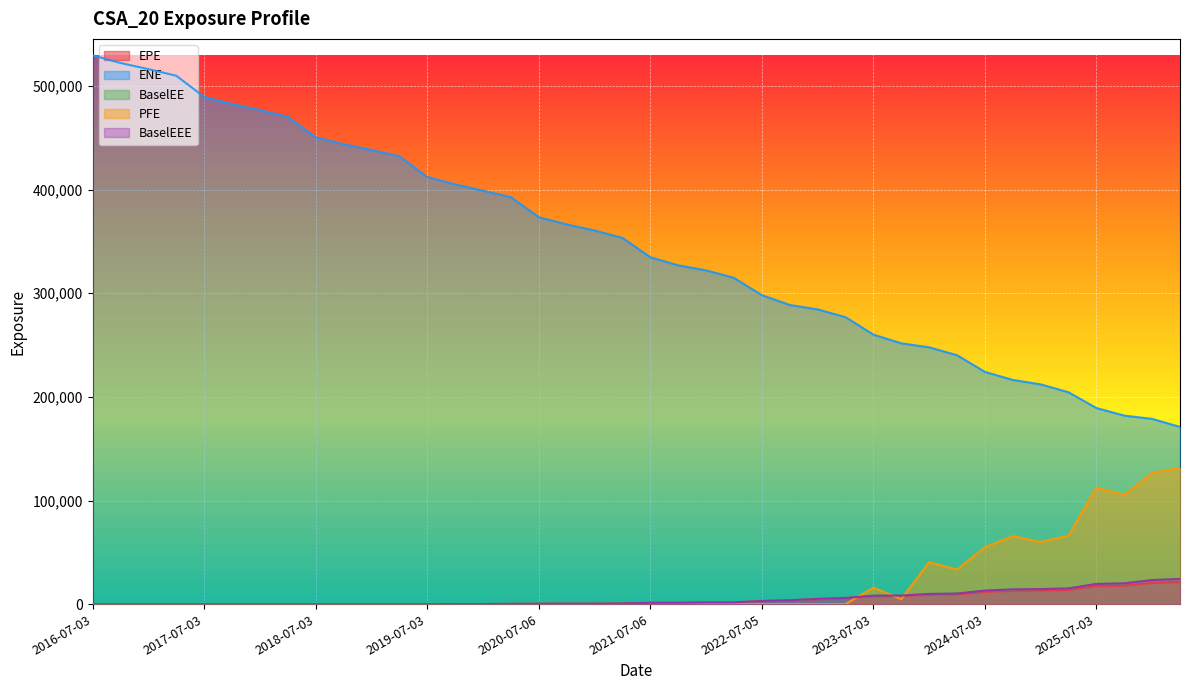

What are all the series names shown in the legend?

EPE, ENE, BaselEE, PFE, BaselEEE